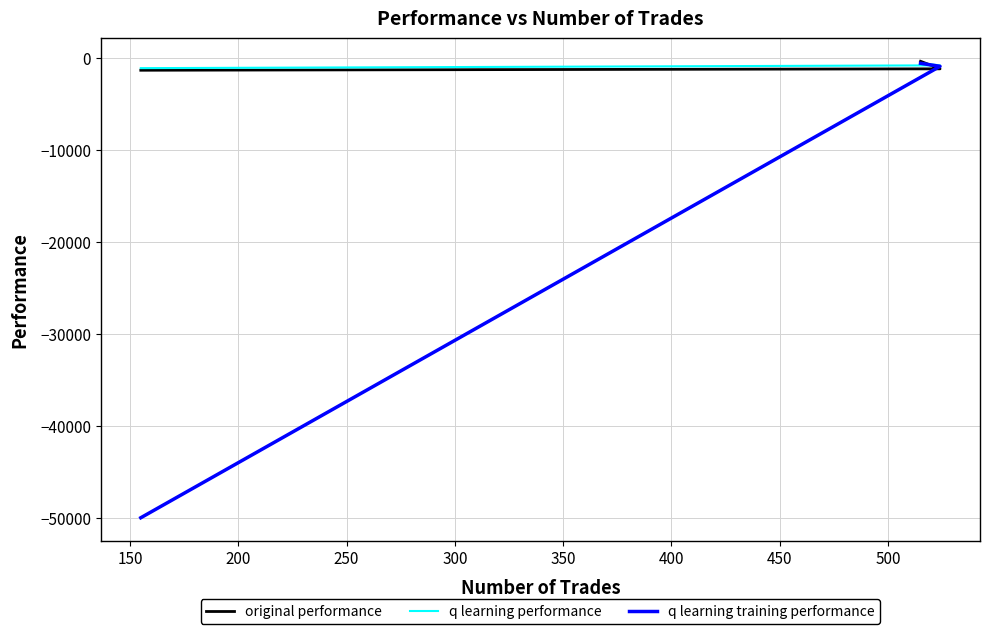

List the series in order of their peak value, highest first.

original performance, q learning performance, q learning training performance